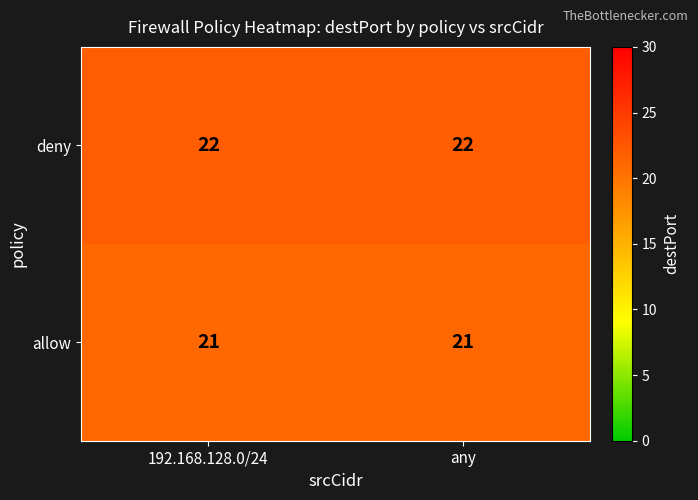

True or false: allow has a value of 8 at 192.168.128.0/24.

False